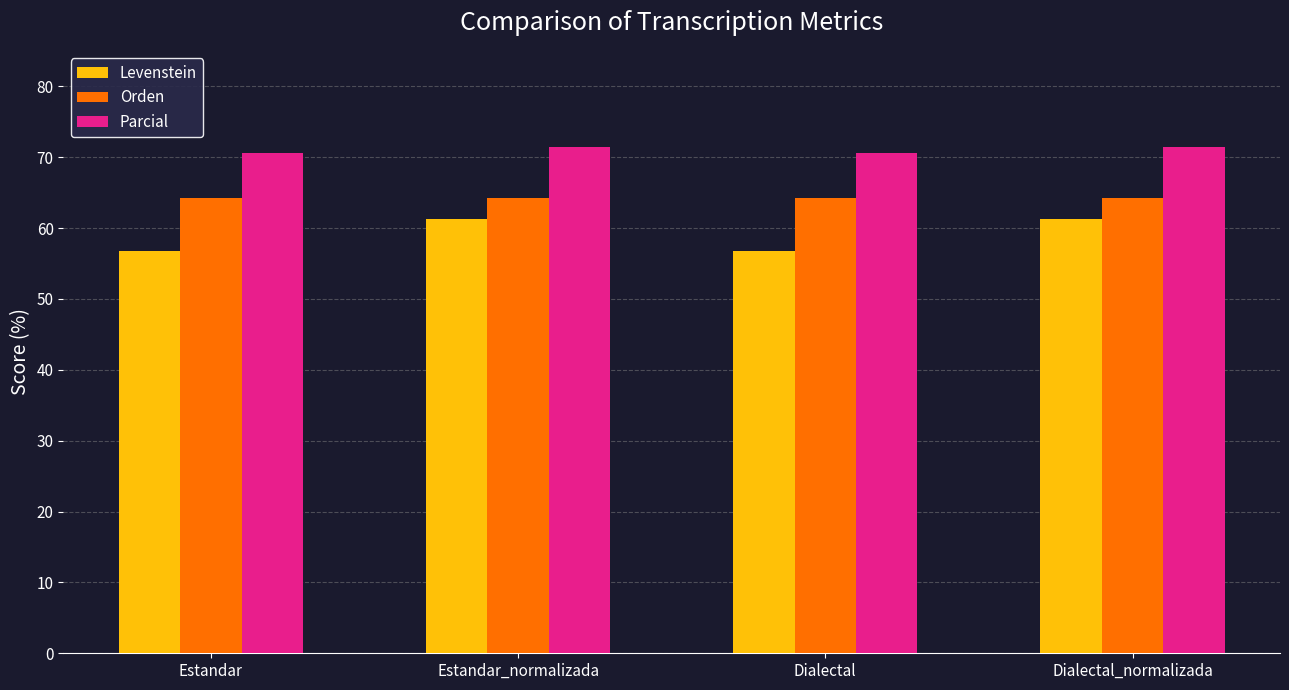

What is the sum of the Parcial values at Dialectal_normalizada and Dialectal?

142.0